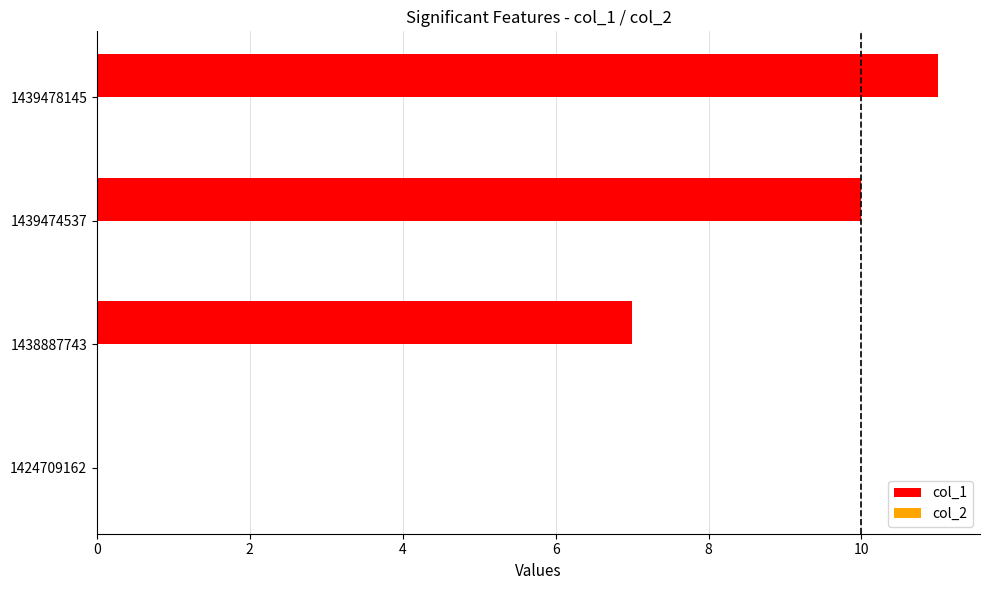

Between 1424709162 and 1439474537, which is larger?

1439474537